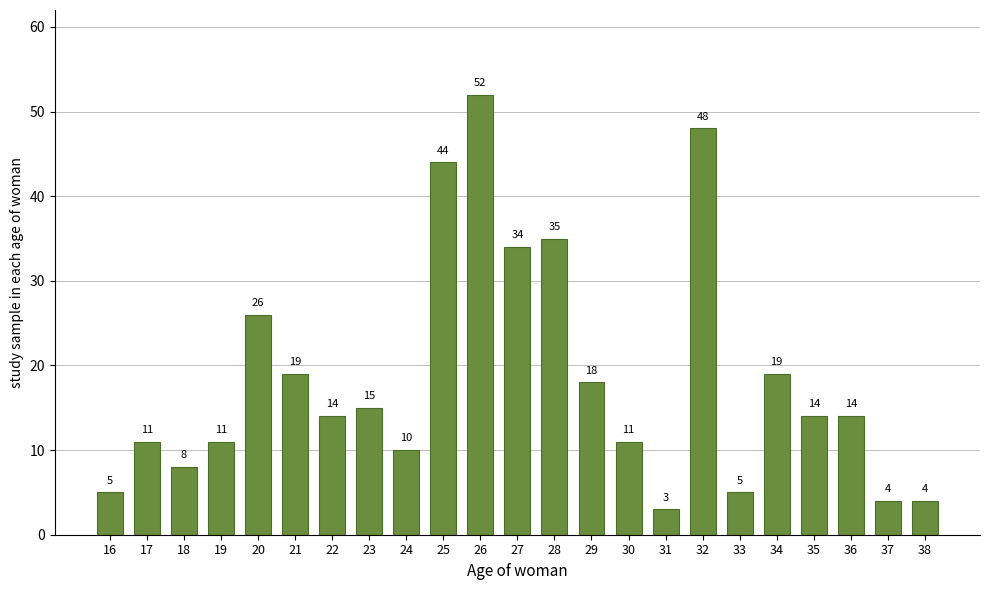

Reading left to right, what are all the values shown in this chart?

16=5	17=11	18=8	19=11	20=26	21=19	22=14	23=15	24=10	25=44	26=52	27=34	28=35	29=18	30=11	31=3	32=48	33=5	34=19	35=14	36=14	37=4	38=4